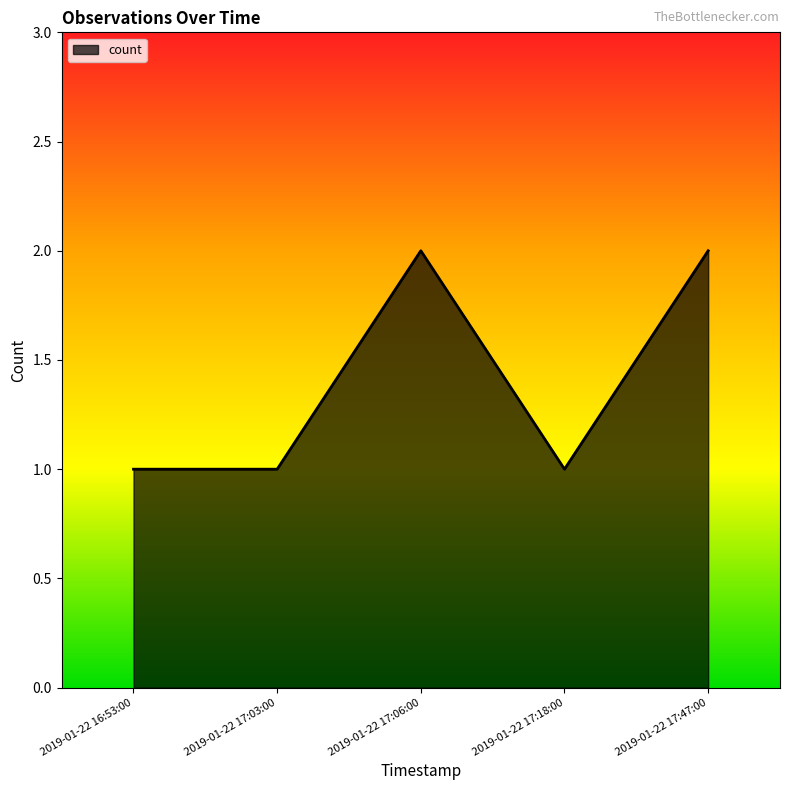

What is the ratio of the value at 2019-01-22 17:03:00 to the value at 2019-01-22 17:06:00?

0.5